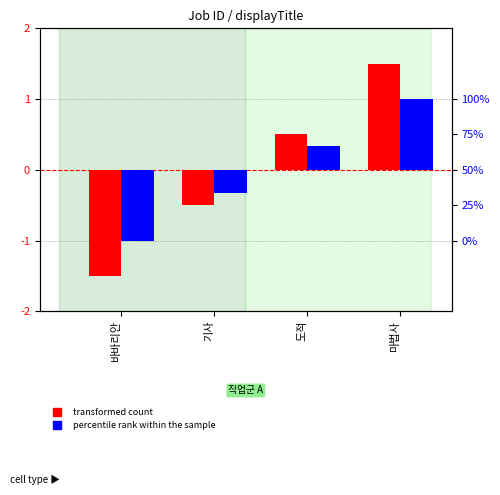

What is the label of the 1st bar from the left?

바바리안